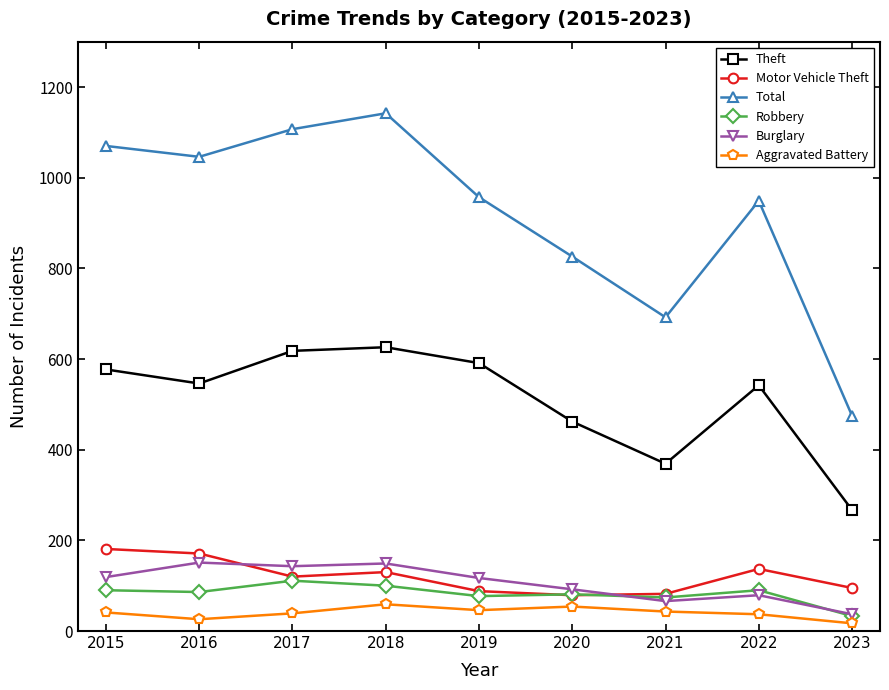

How many distinct data groups are displayed?

6